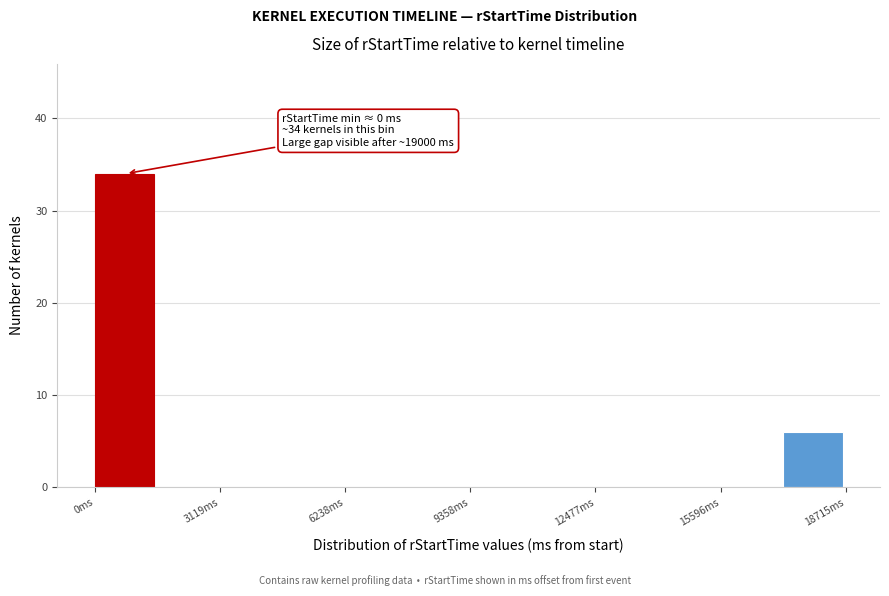

Read against the x-axis, roughly where is the centre of the tallest bar?

500